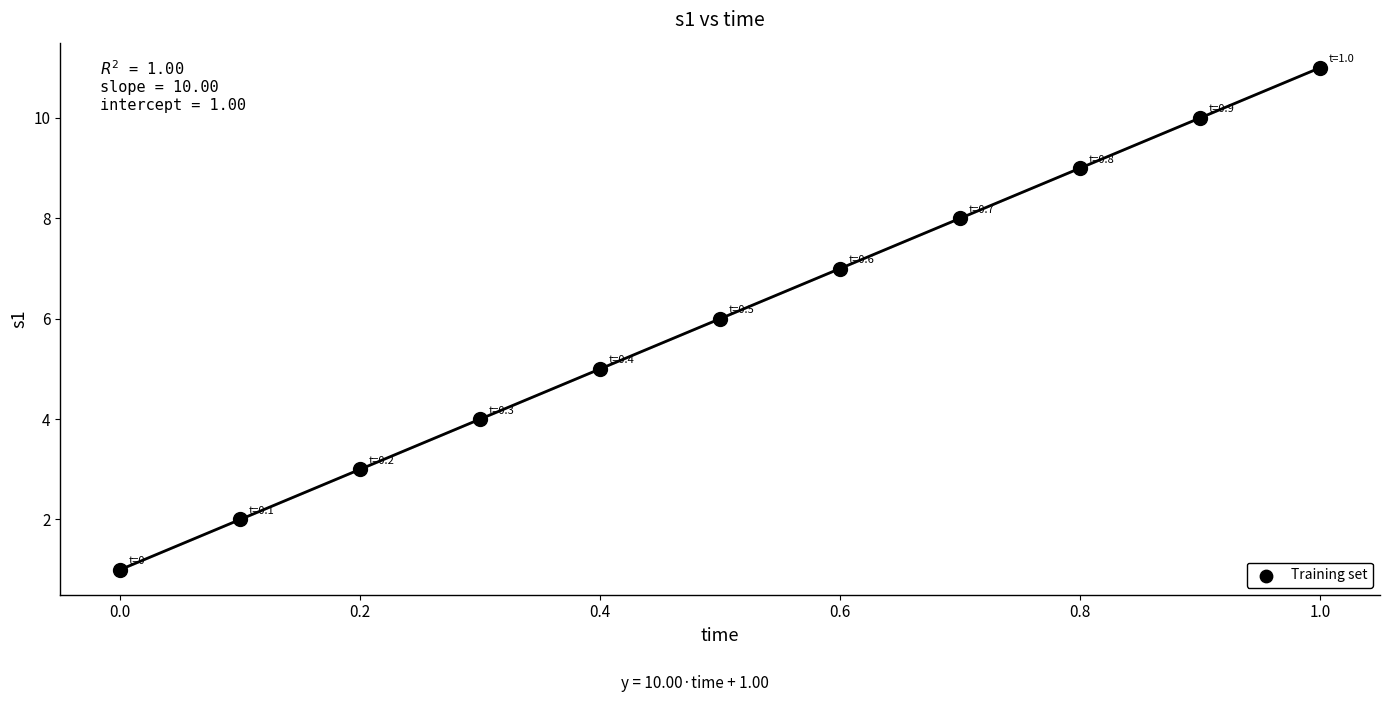

What is the average Y value?

6